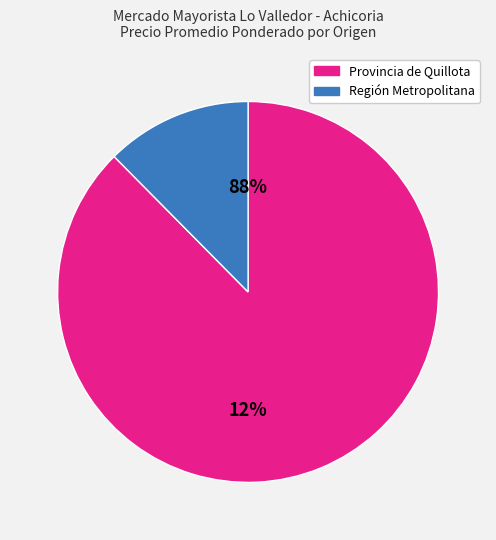

Is 10 the majority of the pie?

No